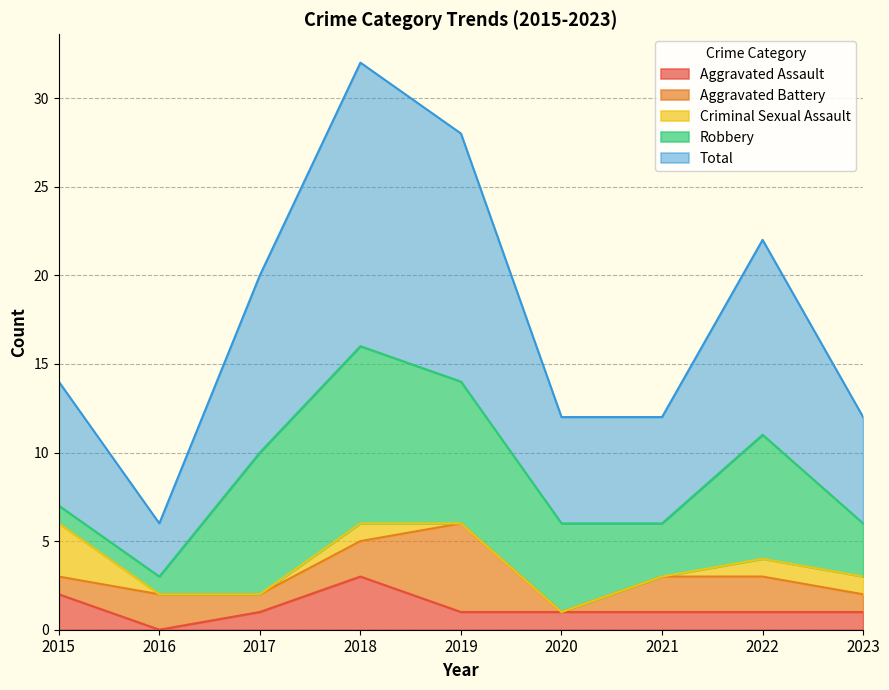

How many interior local valleys does the Robbery series have?

1